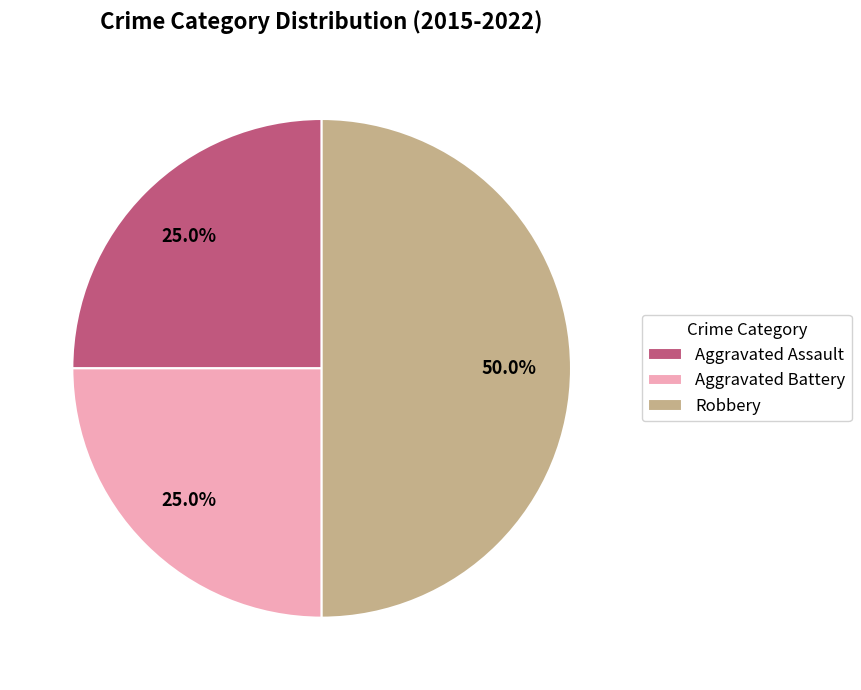

Is the sum of Robbery and Aggravated Battery greater than half?

Yes